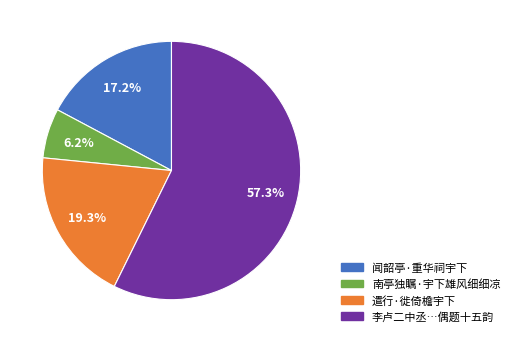

Is there a majority slice in this chart?

Yes